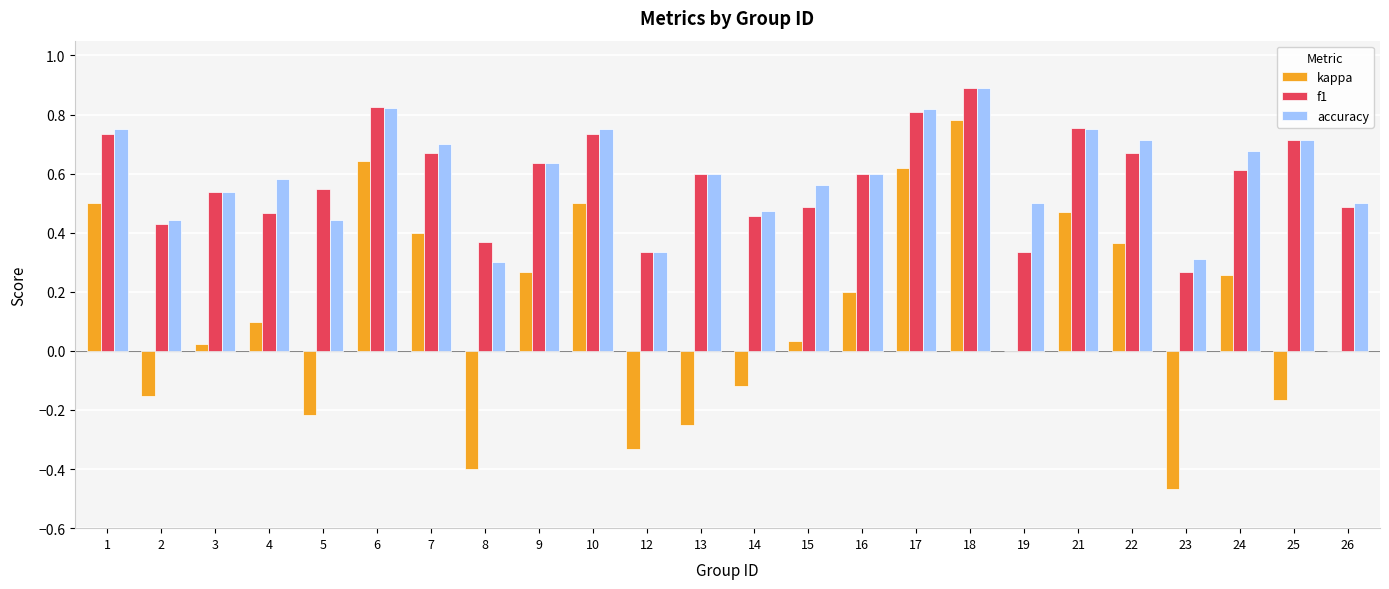

At which category is the sum across all series the highest?

18